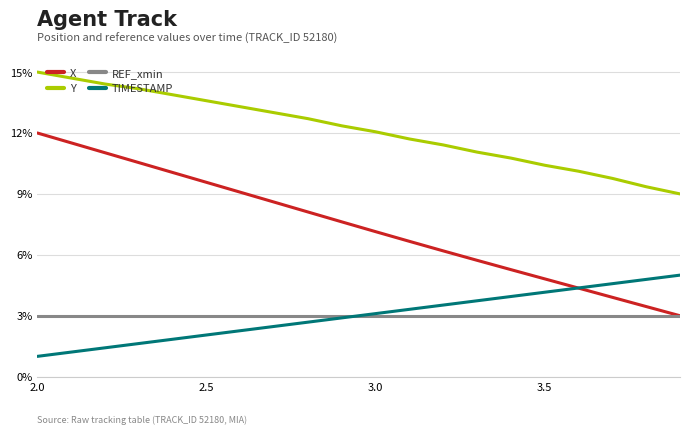

True or false: REF_xmin and Y cross at least once.

False